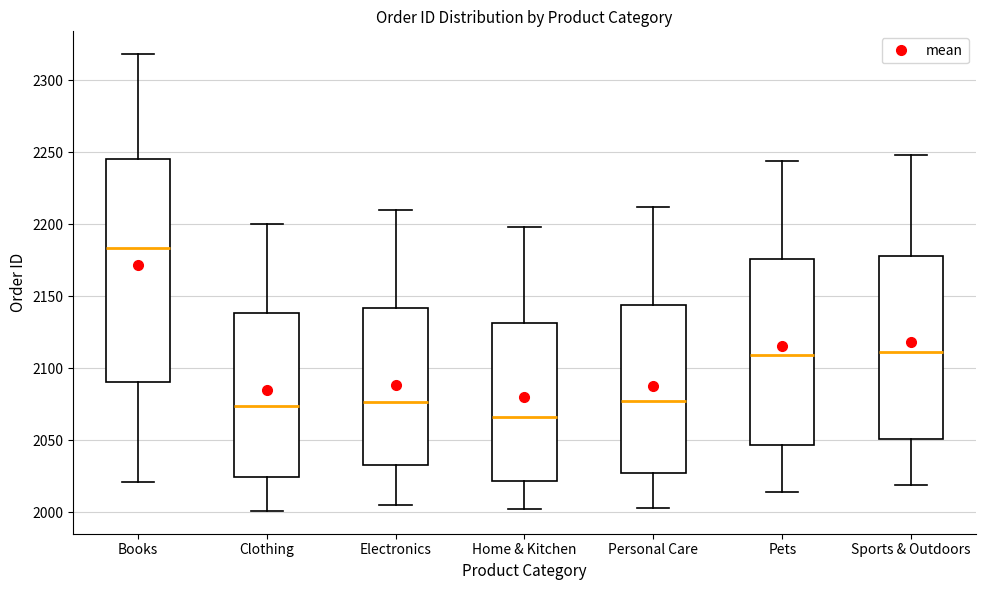

Reading left to right, transcribe this box plot: for each box, give where its median line is, the range the box spans, and where its two whiskers end, as read against the y-axis. The values are not printed on the chart, so give them approximately, as read against the axis.

Books: median 2185, box 2090 to 2245, whiskers 2020 to 2320
Clothing: median 2075, box 2025 to 2140, whiskers 2000 to 2200
Electronics: median 2075, box 2035 to 2140, whiskers 2005 to 2210
Home & Kitchen: median 2065, box 2020 to 2130, whiskers 2000 to 2200
Personal Care: median 2080, box 2025 to 2145, whiskers 2005 to 2210
Pets: median 2110, box 2045 to 2175, whiskers 2015 to 2245
Sports & Outdoors: median 2110, box 2050 to 2180, whiskers 2020 to 2250